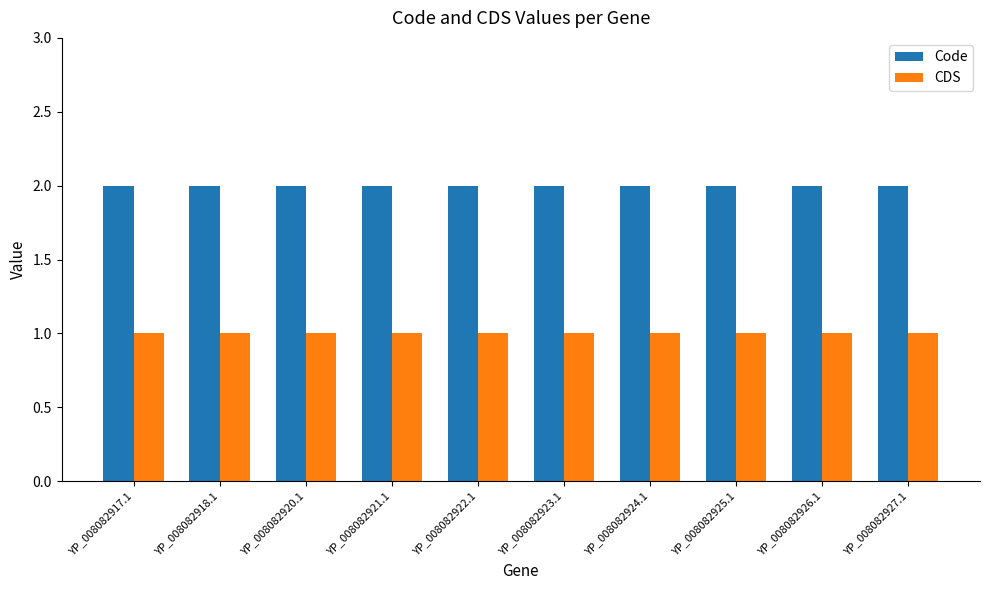

What is the spread (max minus min) of values at YP_008082921.1?

1